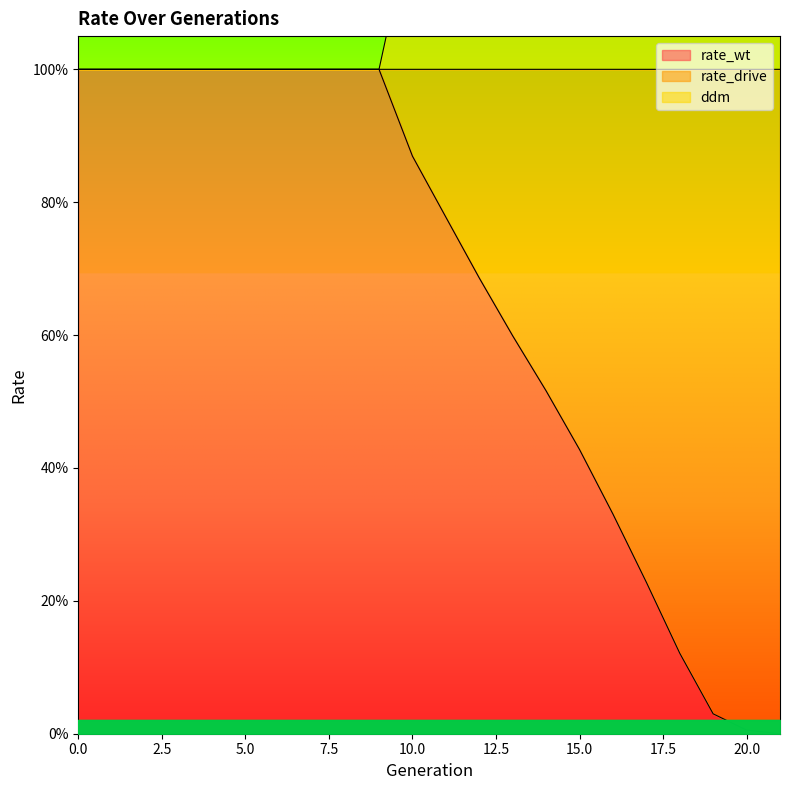

What is the total value across all series at 9?

2.0